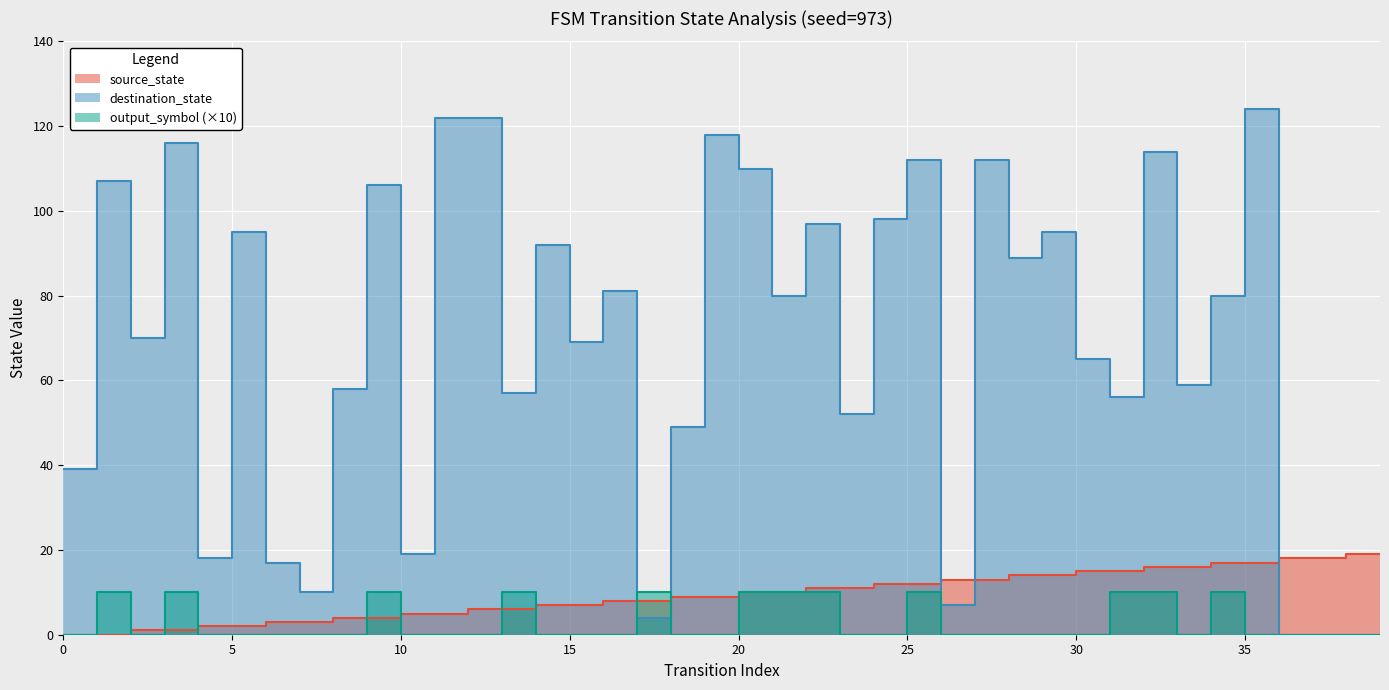

How many lines are shown in the chart?

3